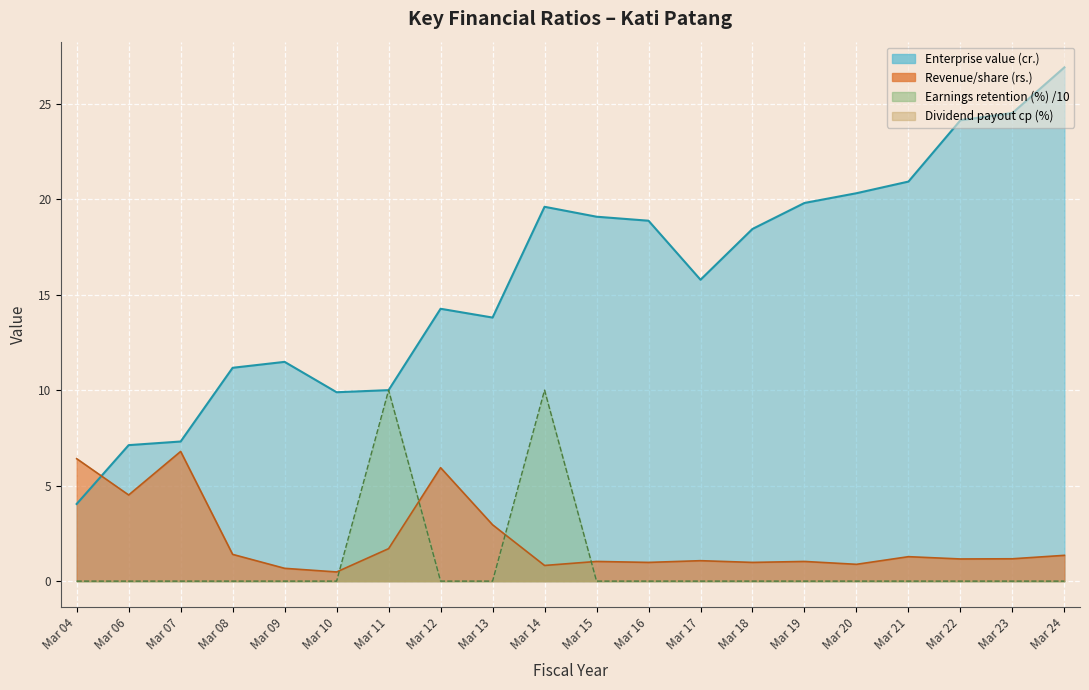

At which label is Earnings retention ratio (%) closest to 5?

Mar 04